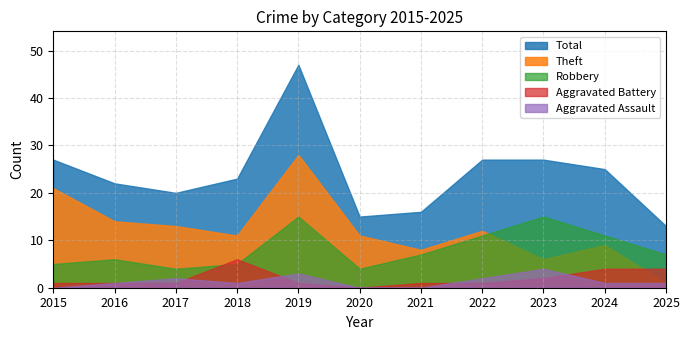

Reading left to right, extract all data points from this chart.

Aggravated Assault: 2015=0	2016=1	2017=2	2018=1	2019=3	2020=0	2021=0	2022=2	2023=4	2024=1	2025=1
Aggravated Battery: 2015=1	2016=1	2017=1	2018=6	2019=1	2020=0	2021=1	2022=1	2023=2	2024=4	2025=4
Robbery: 2015=5	2016=6	2017=4	2018=5	2019=15	2020=4	2021=7	2022=11	2023=15	2024=11	2025=7
Theft: 2015=21	2016=14	2017=13	2018=11	2019=28	2020=11	2021=8	2022=12	2023=6	2024=9	2025=1
Total: 2015=27	2016=22	2017=20	2018=23	2019=47	2020=15	2021=16	2022=27	2023=27	2024=25	2025=13